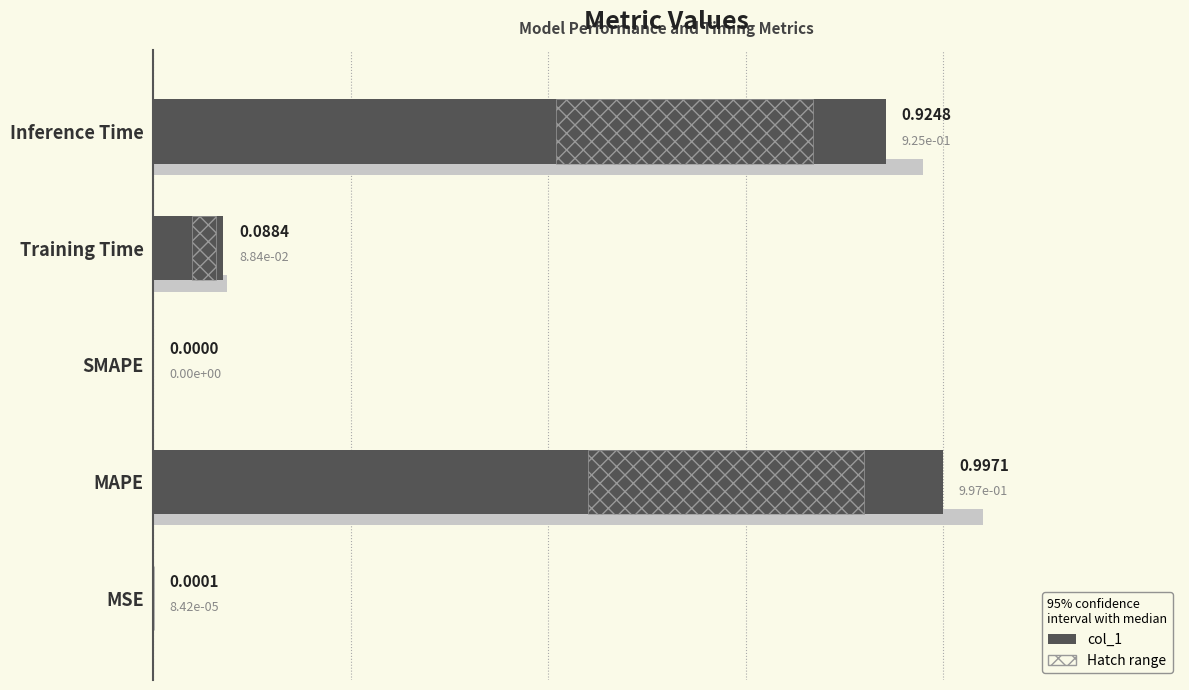

Reading left to right, transcribe all the data shown in this chart.

0.0	1.0	0.0	0.1	0.9